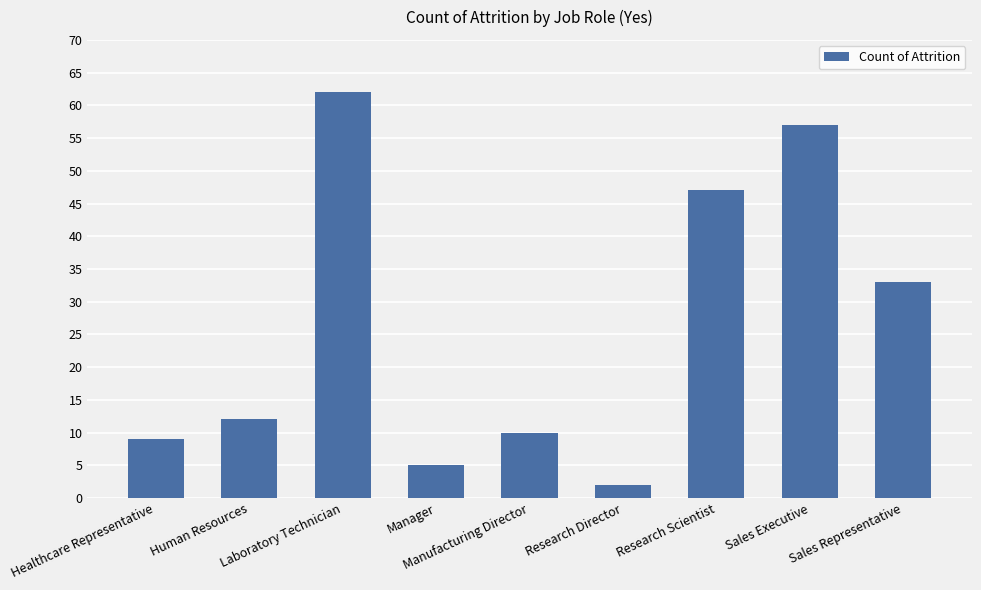

Reading left to right, transcribe all the data shown in this chart.

Healthcare Representative=9	Human Resources=12	Laboratory Technician=62	Manager=5	Manufacturing Director=10	Research Director=2	Research Scientist=47	Sales Executive=57	Sales Representative=33